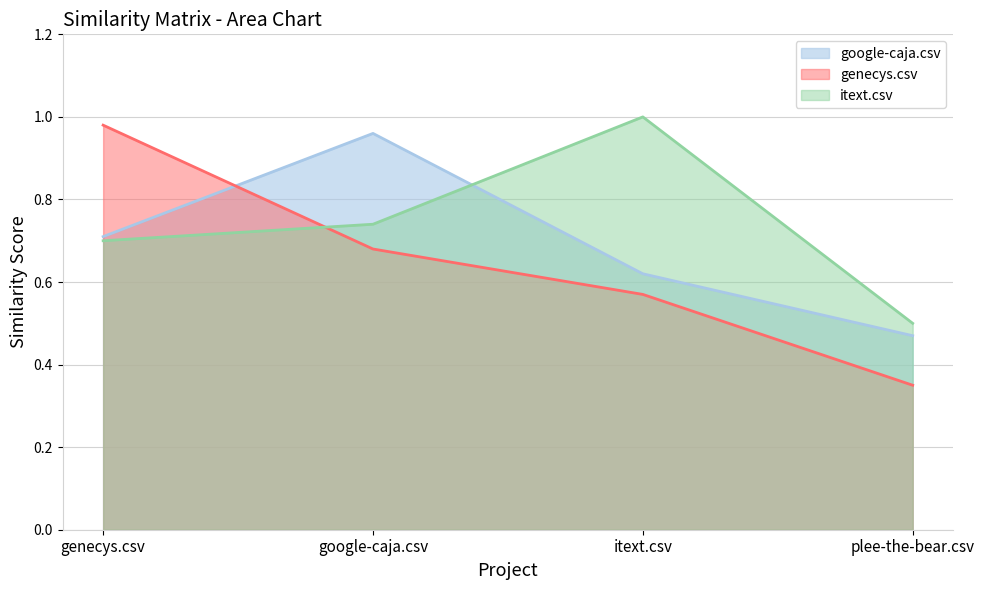

The google-caja.csv series shows 1.0 at google-caja.csv. True or false?

True